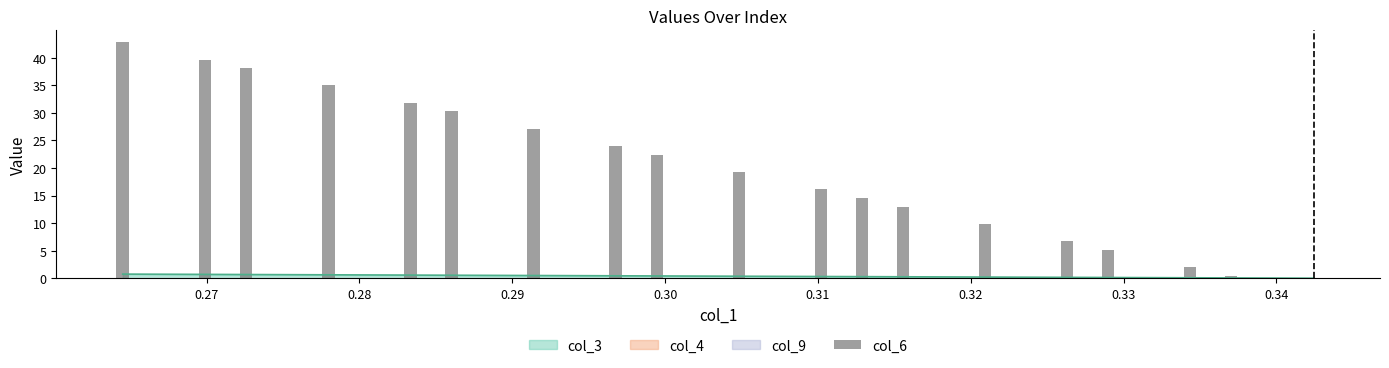

Does the chart contain any negative values?

No